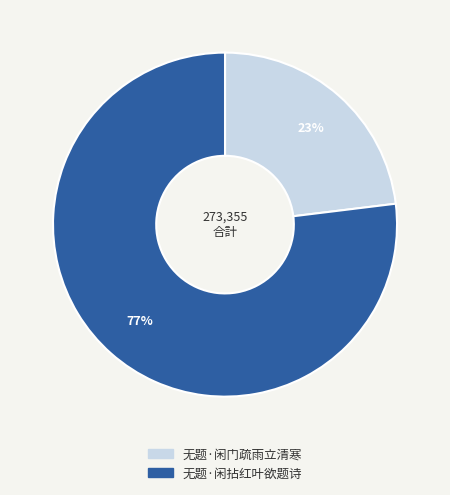

To the nearest percent, what is the difference between the largest and smallest slice percentages?

54%